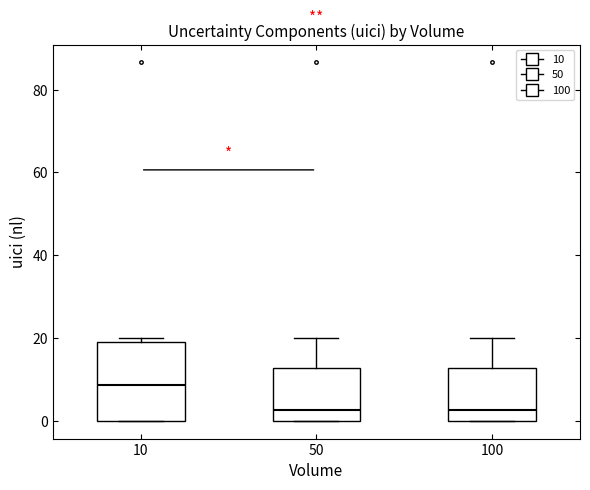

Which box is the tallest, from its lower edge to its upper edge?

10